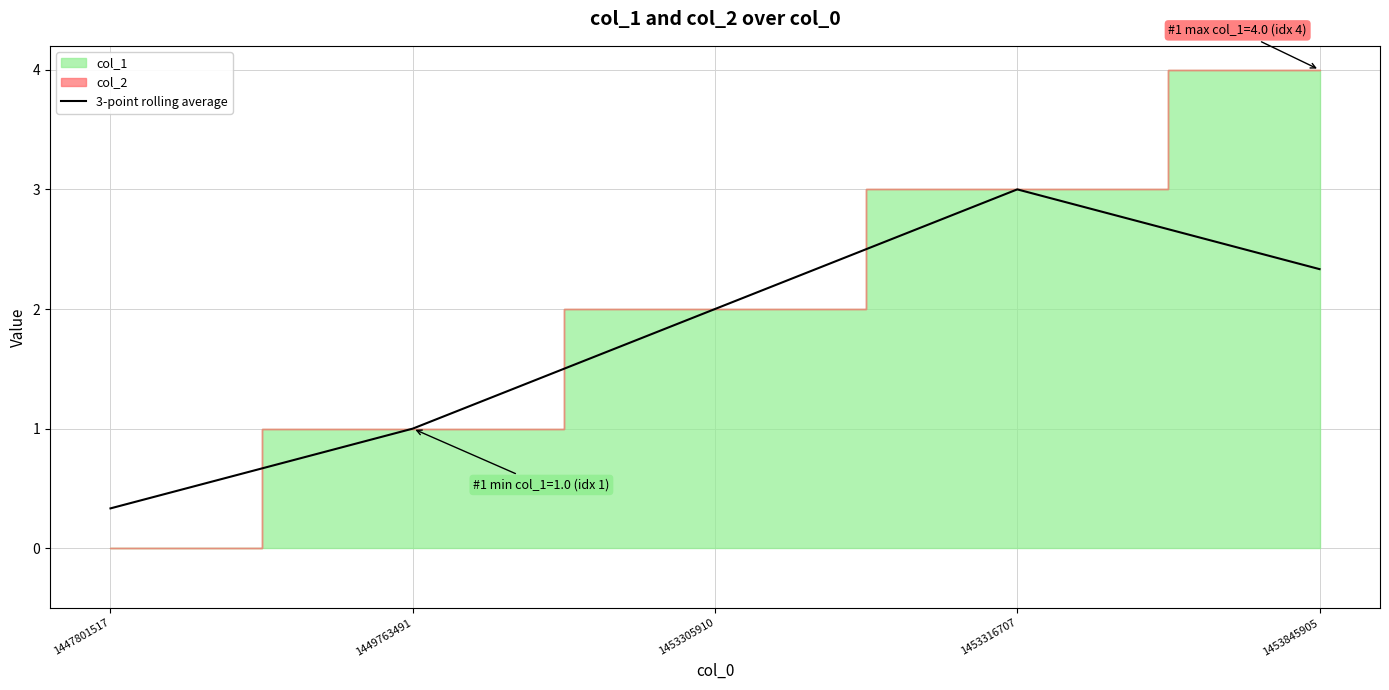

At which label does the data first exceed 2?

1453316707